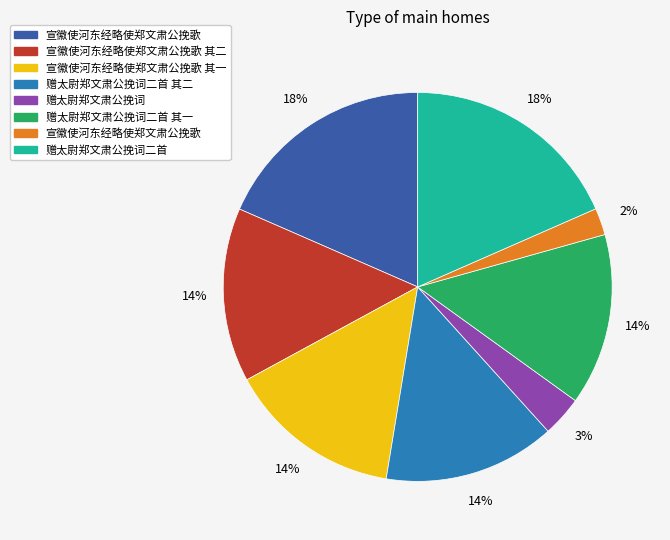

Does any single category account for the majority?

No